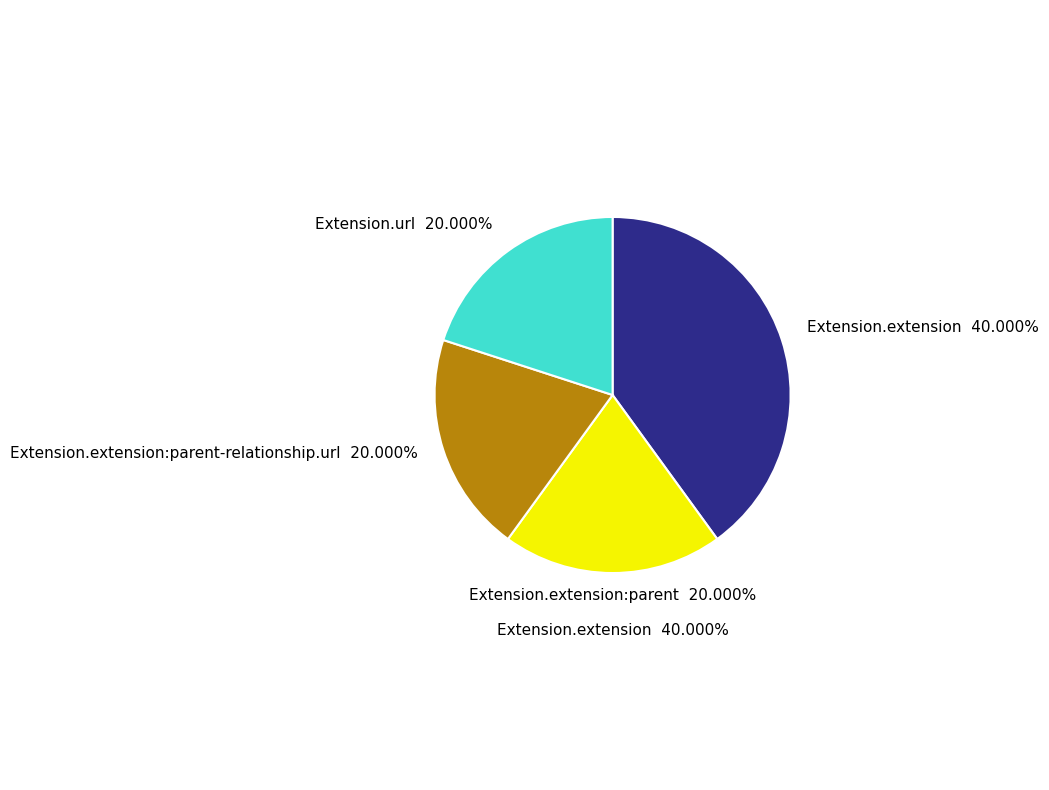

Which category has the biggest portion of the pie?

Extension.extension